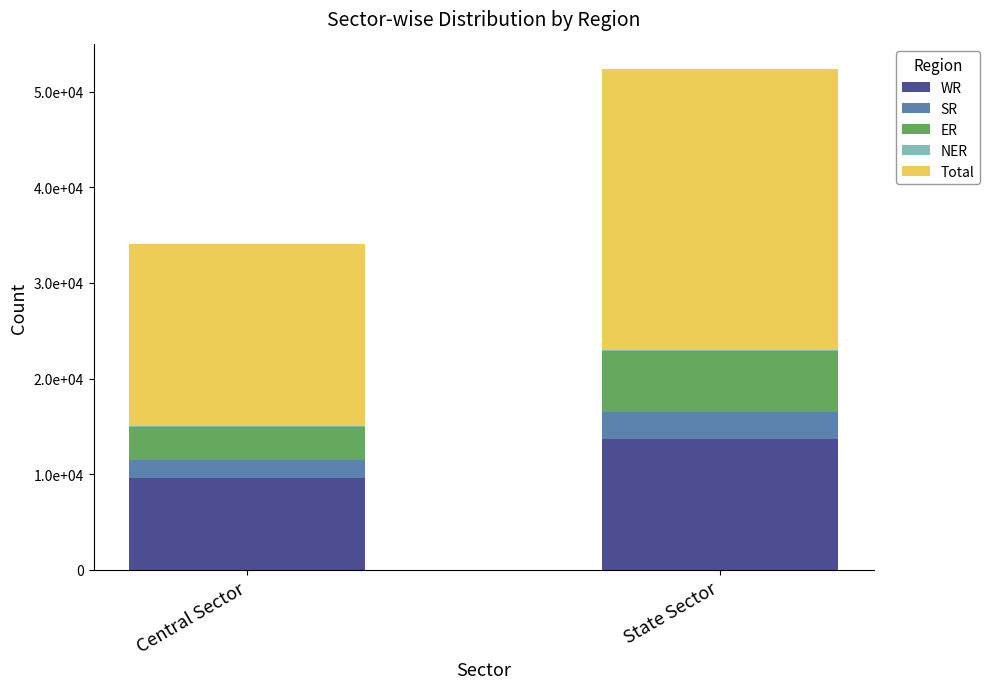

At how many categories does at least one series exceed 26471?

1